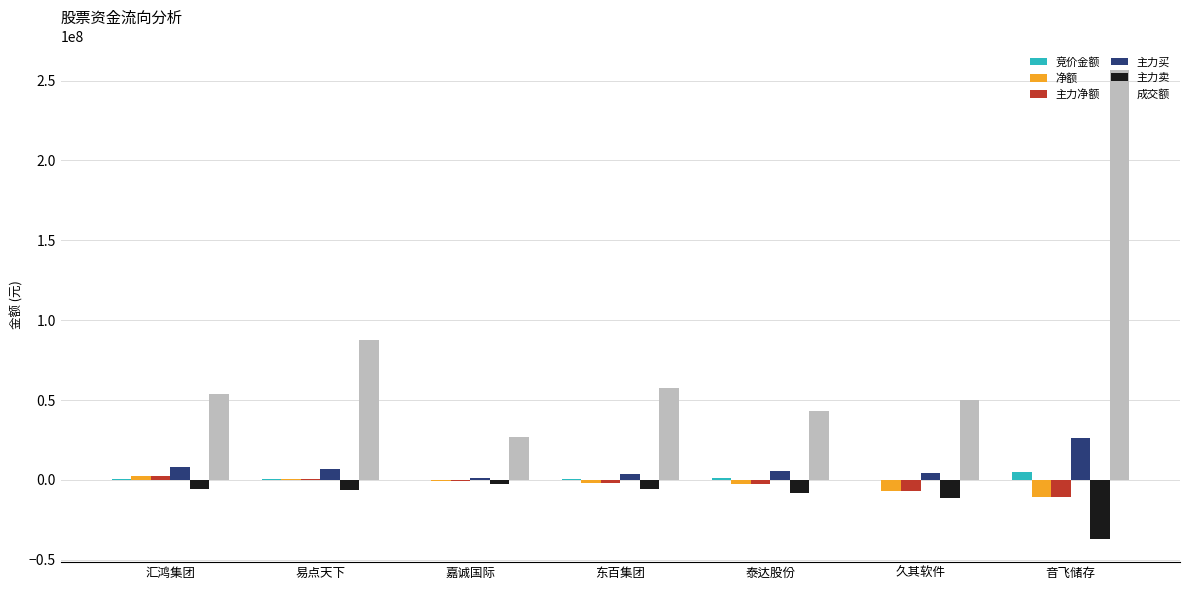

Which series changed the most between 泰达股份 and 音飞储存?

成交额